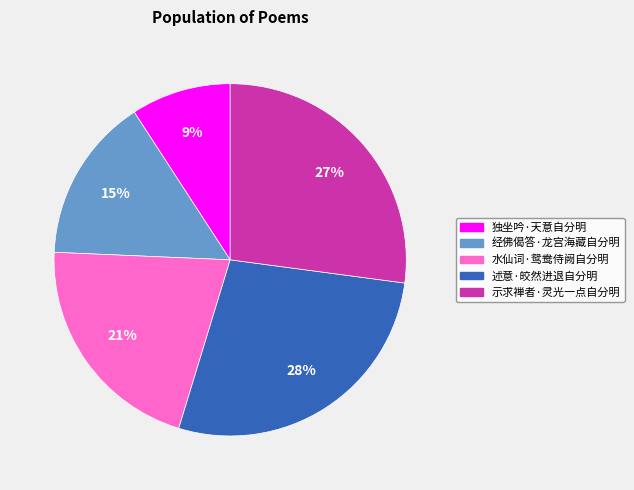

Is the sum of 示求禅者·灵光一点自分明 and 经佛偈答·龙宫海藏自分明 greater than half?

No